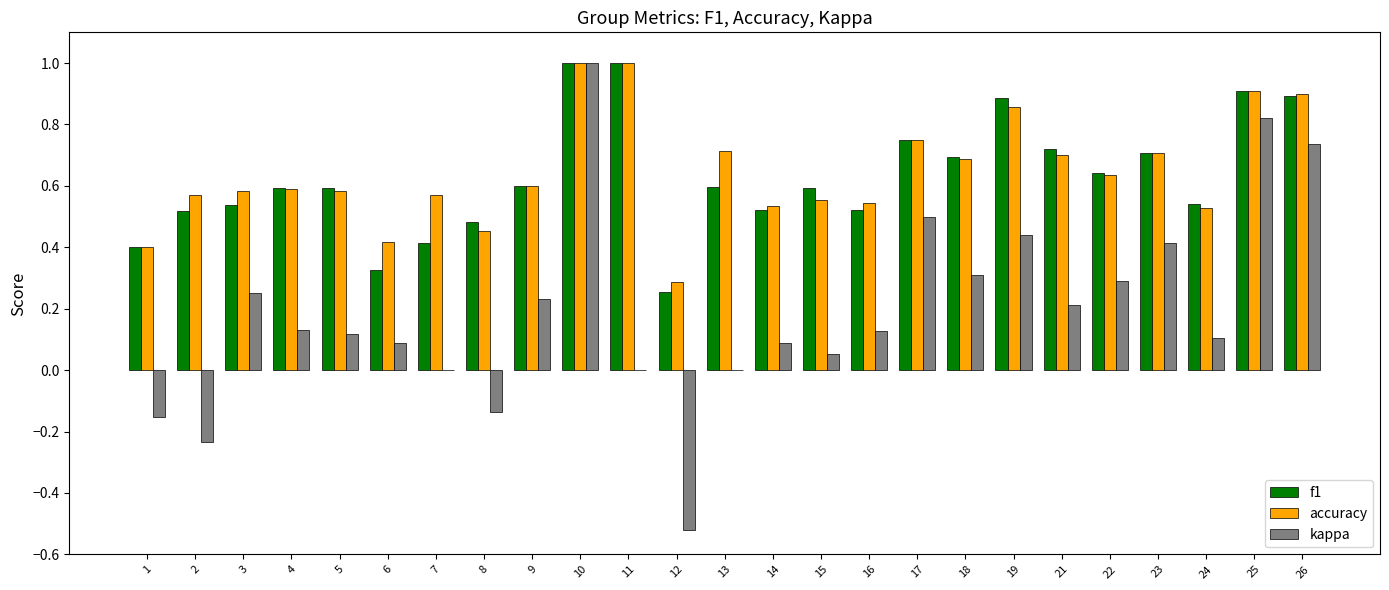

True or false: f1 has a value of 0.2 at 2.

False